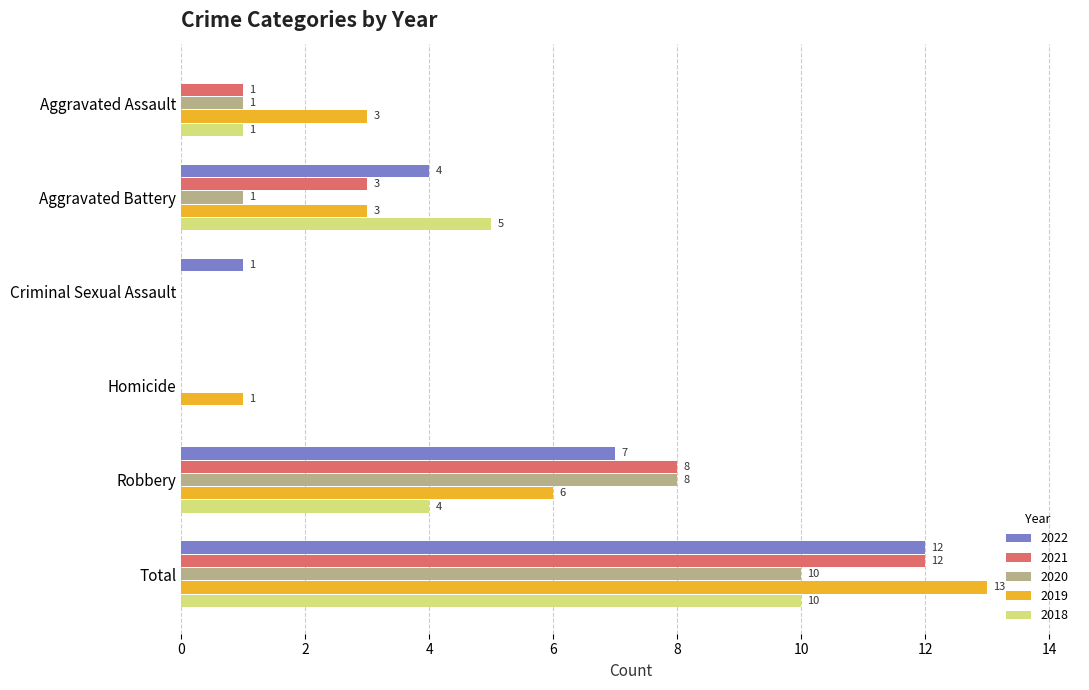

How many values in 2019 are above zero?

5